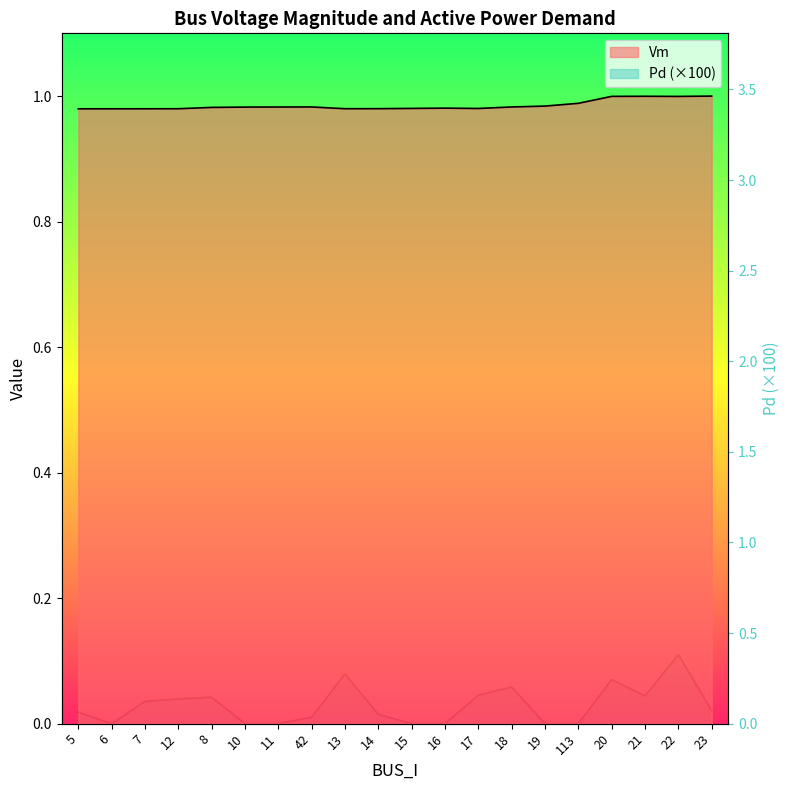

Which series has the largest total across all categories?

Vm